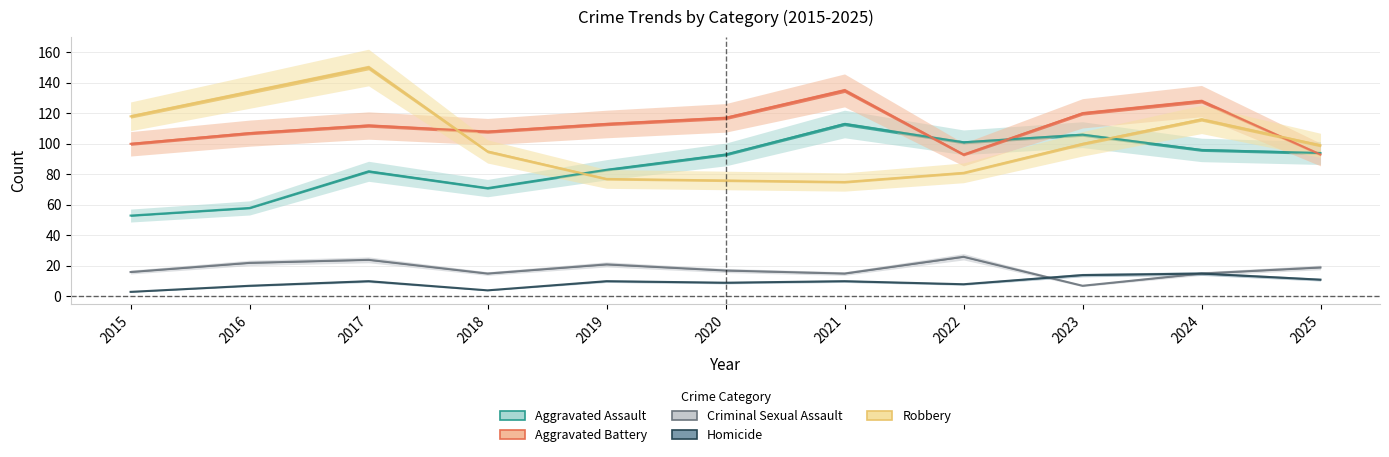

Does the chart display data point markers on the line(s)?

No